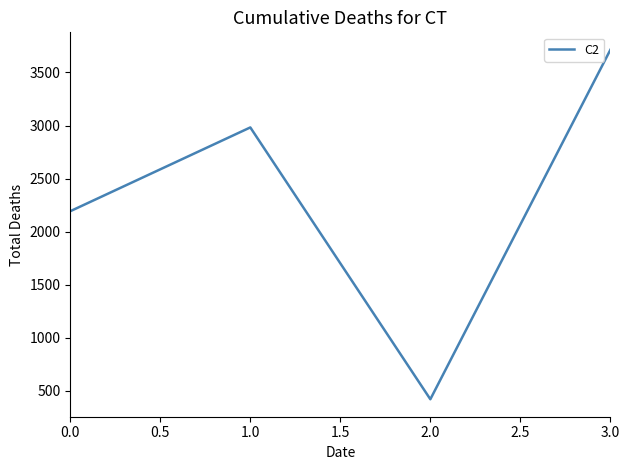

The chart shows a value of 3613 at 0.0. True or false?

False